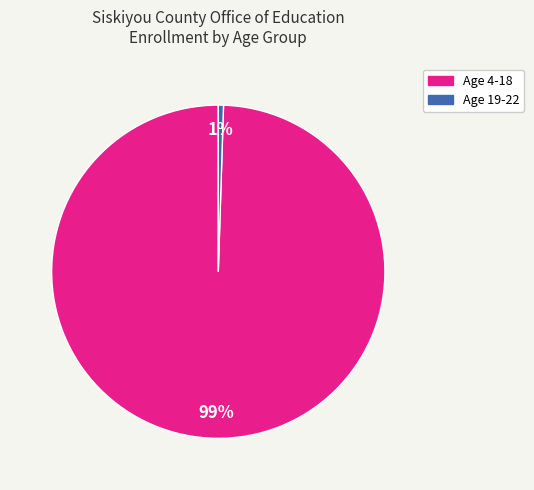

Rank the categories by value from highest to lowest.

Age 4-18, Age 19-22